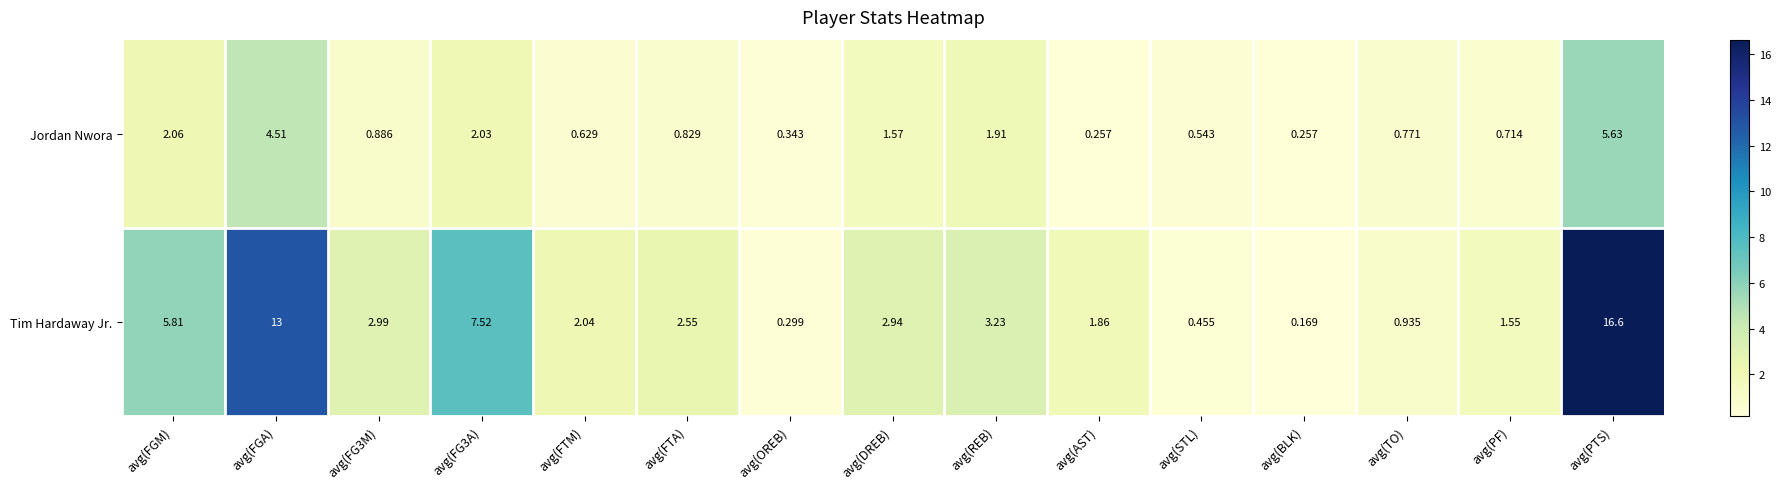

Rank the series by their maximum value, from lowest to highest.

Jordan Nwora, Tim Hardaway Jr.